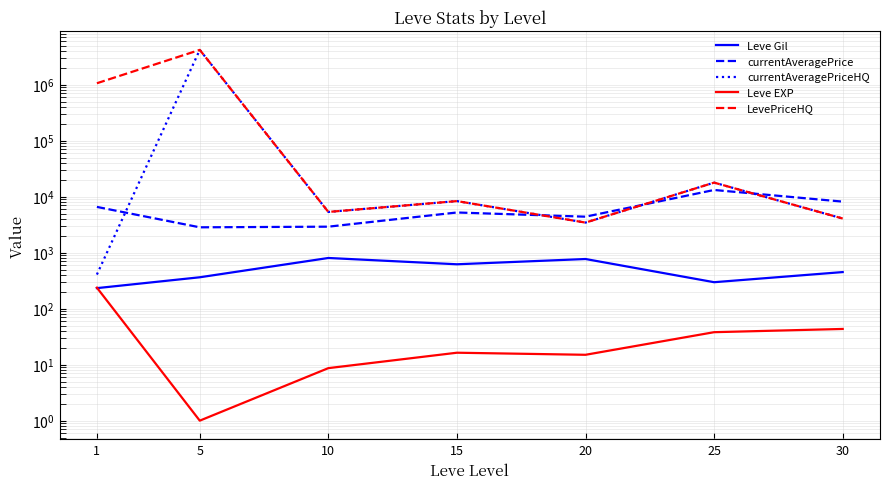

What is the total value across all series at 25?

49106.5